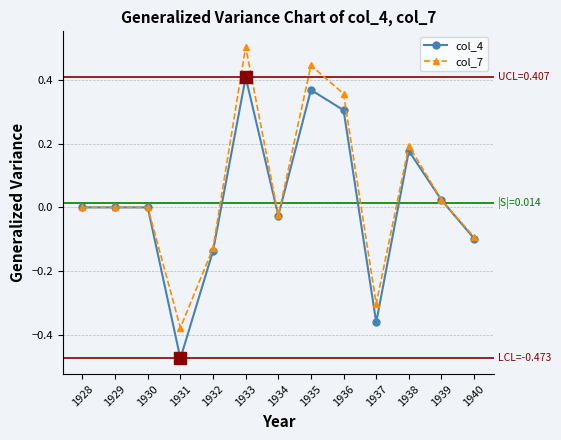

Which series changed the most between 1933 and 1934?

col_7